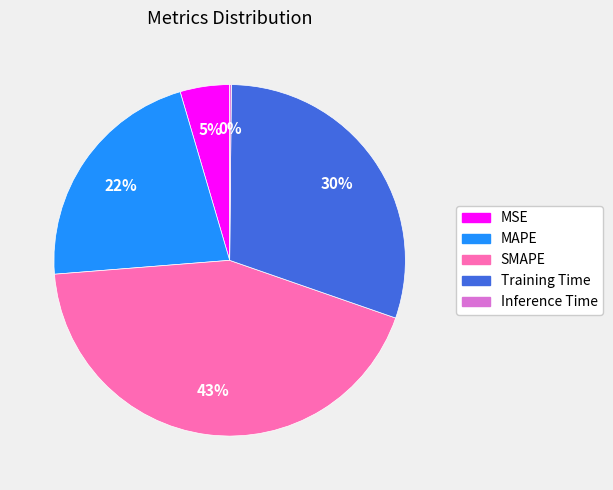

True or false: Training Time accounts for 19% of the total.

False